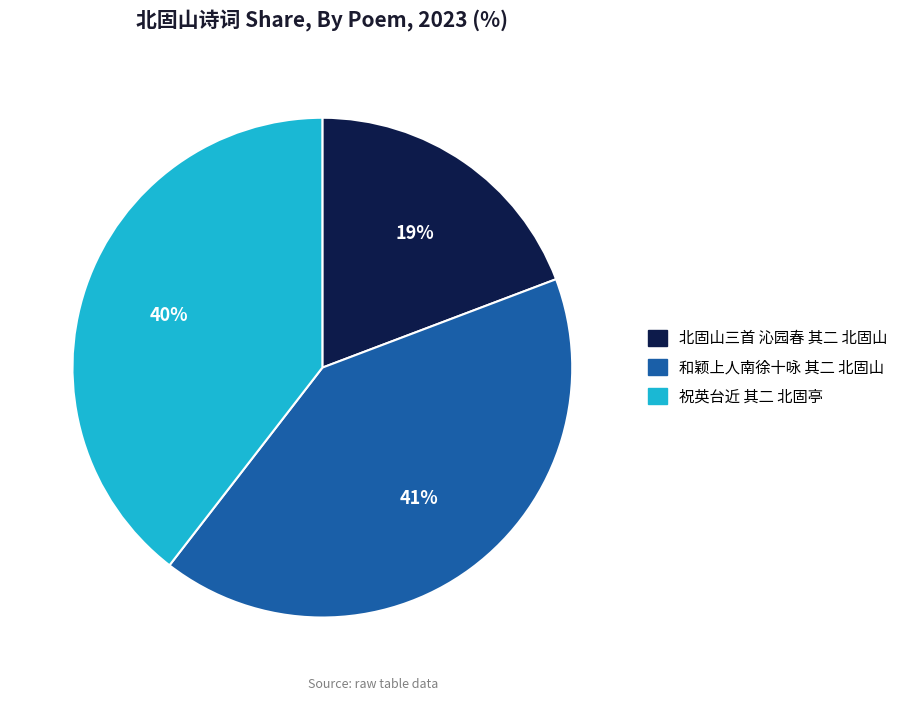

Does 祝英台近 其二 北固亭 account for over 50% of the chart?

No